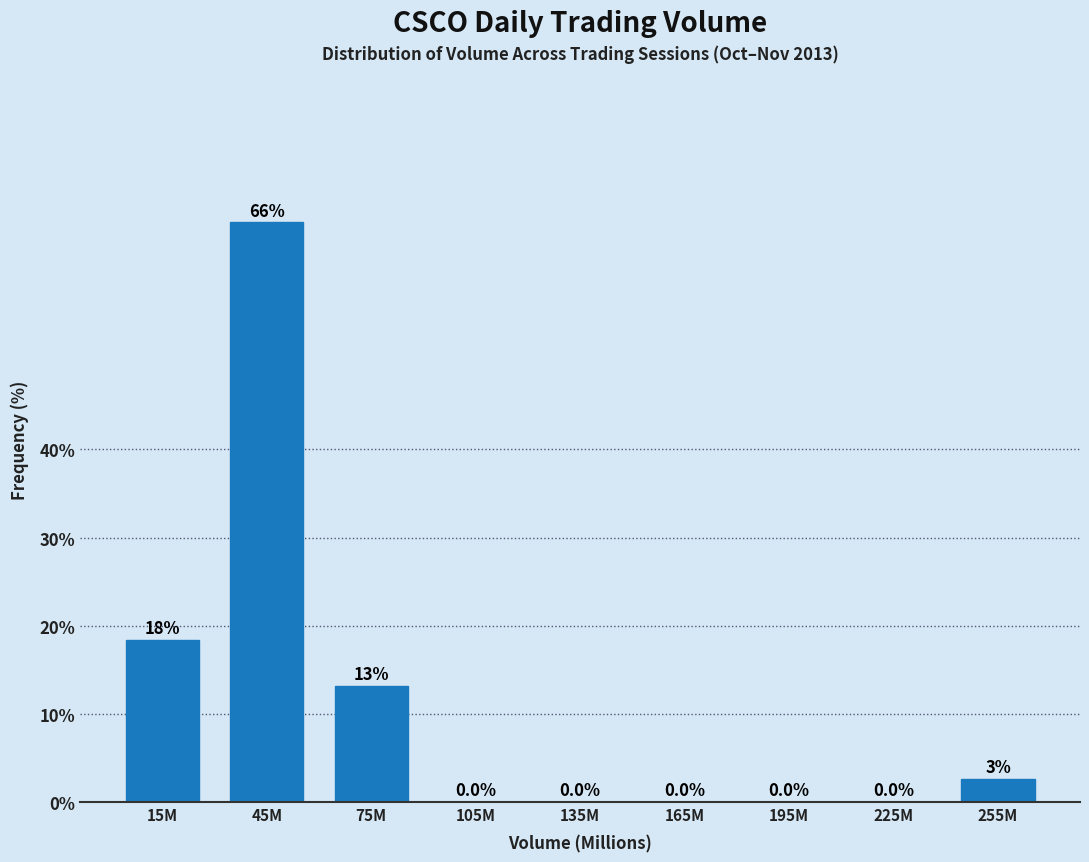

Where is the data nearest to the value 32?

15M